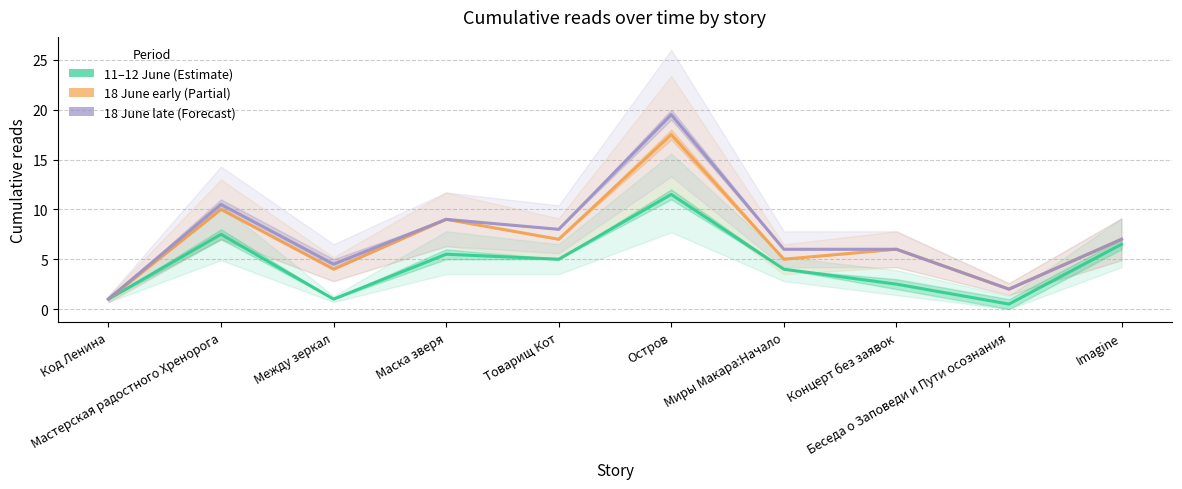

Rank the series by their maximum value, from highest to lowest.

18 June late (Forecast), 18 June early (Partial), 11–12 June (Estimate)